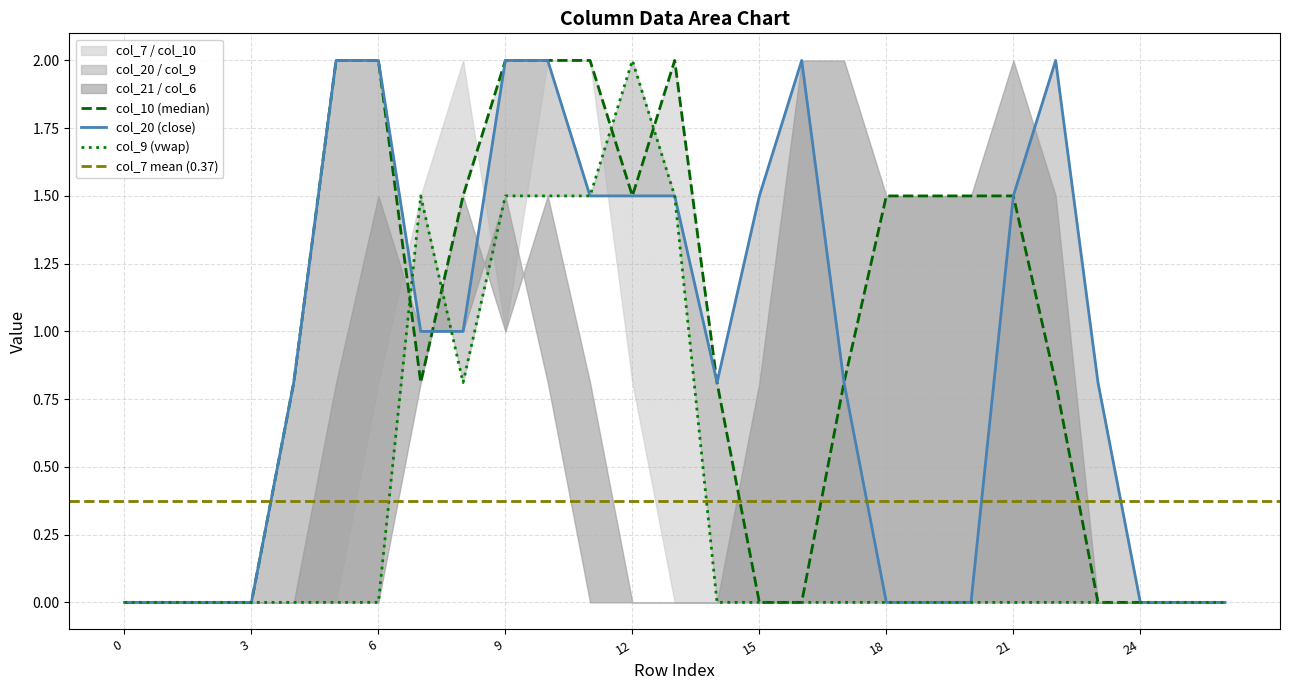

True or false: col_9 and col_10 intersect in this chart.

True